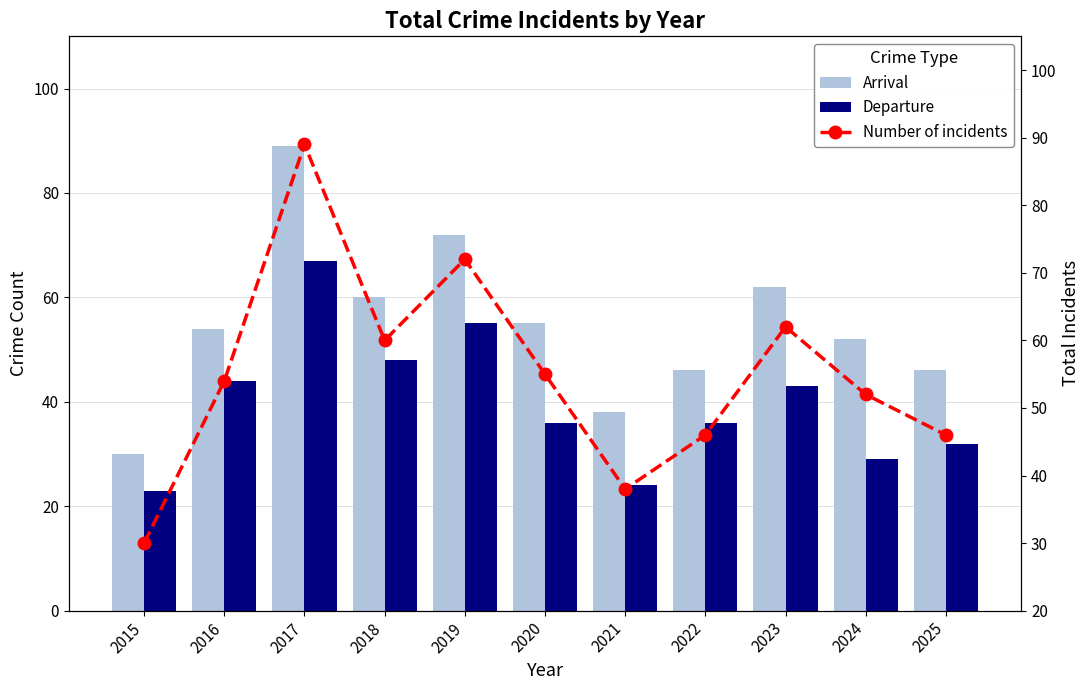

The value of Number of incidents at 2025 is 70. True or false?

False